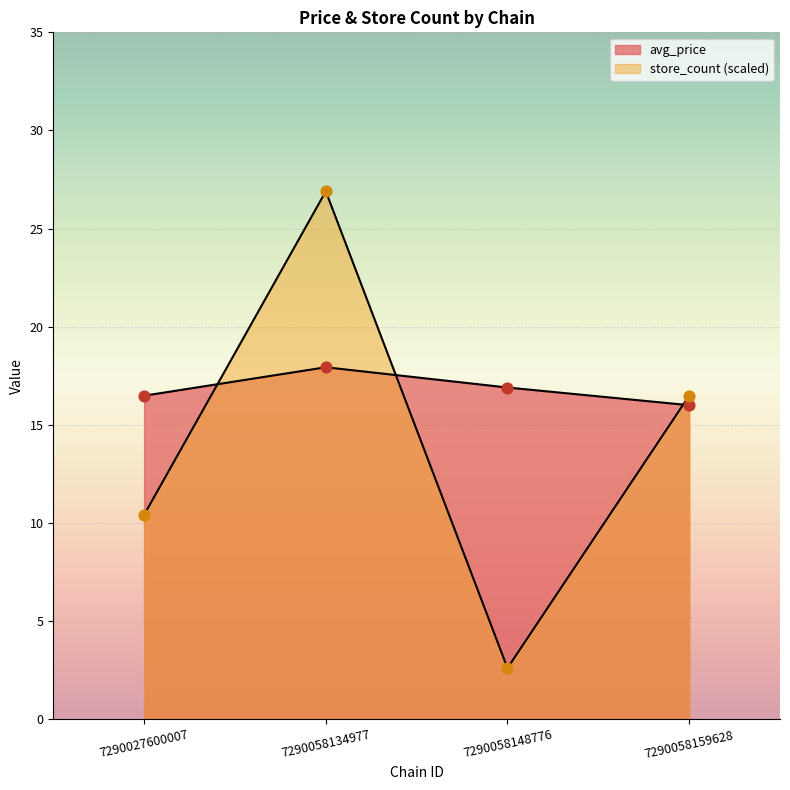

Which series has the widest spread of Y values?

store_count